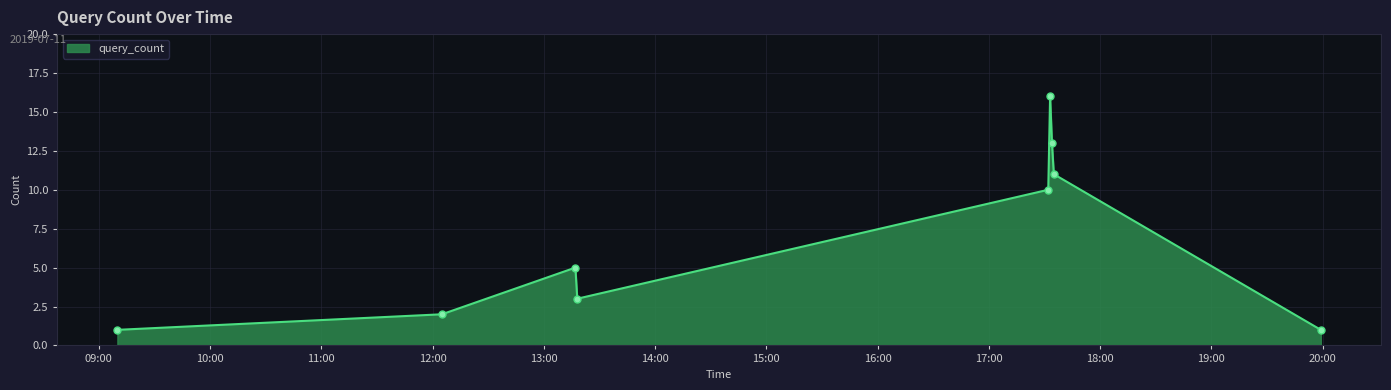

How many points are higher than both their immediate neighbors (excluding endpoints)?

2